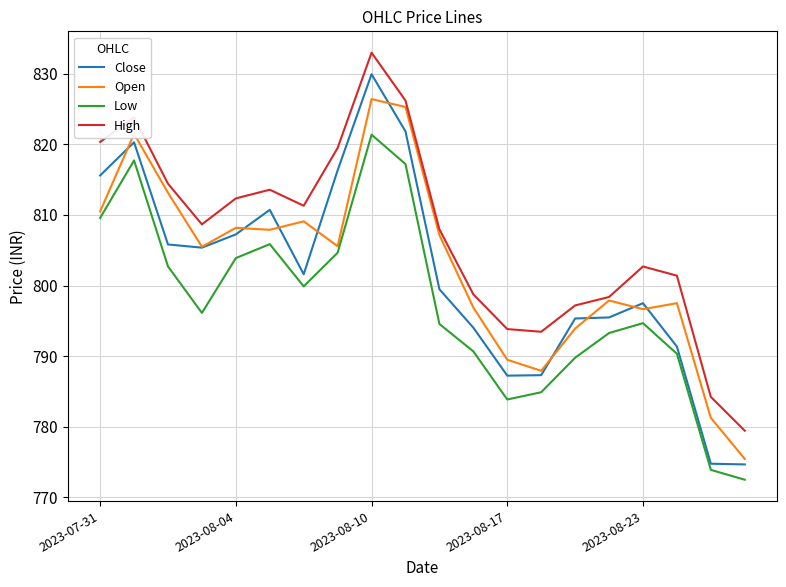

How many distinct data groups are displayed?

4